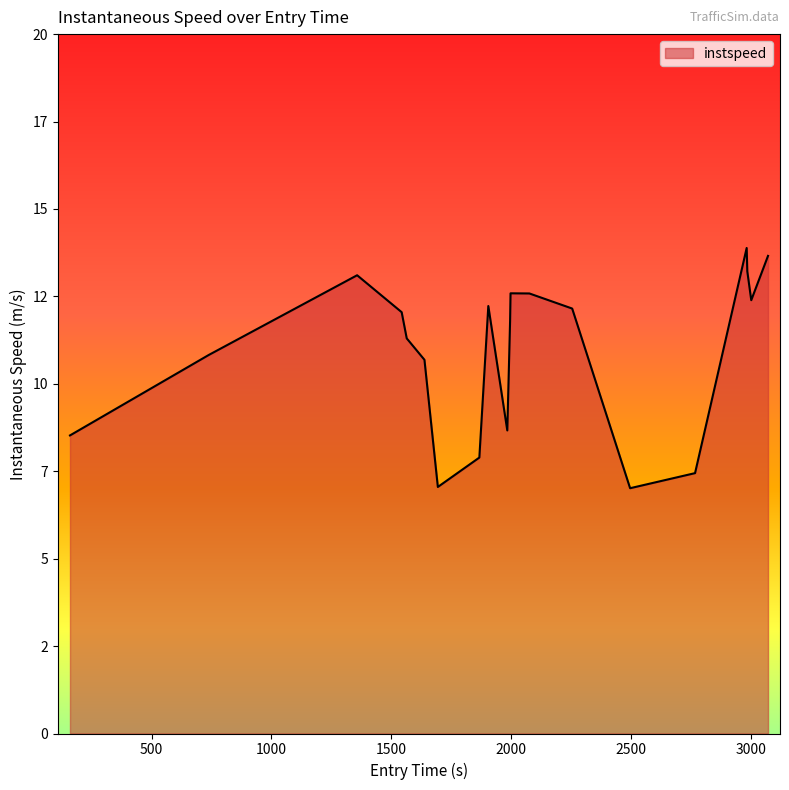

Does the chart have visible grid lines?

No